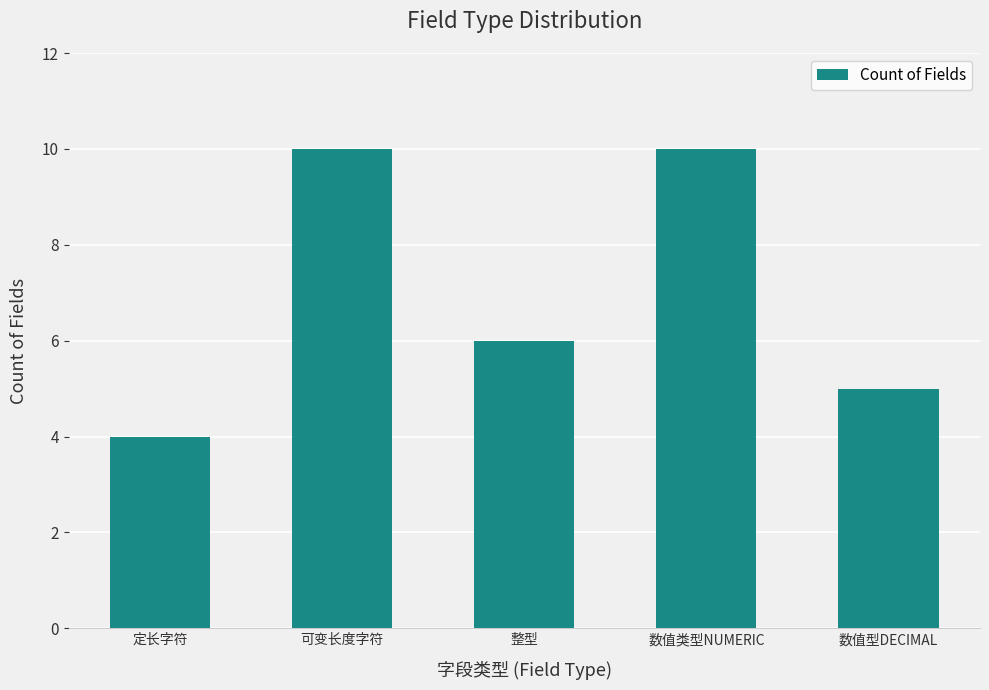

What is the difference between the maximum and minimum values?

6